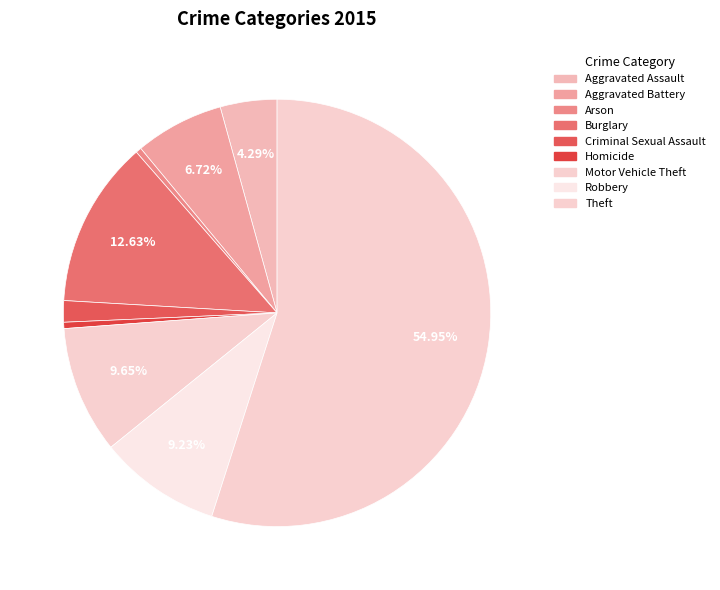

Does any single category account for the majority?

Yes